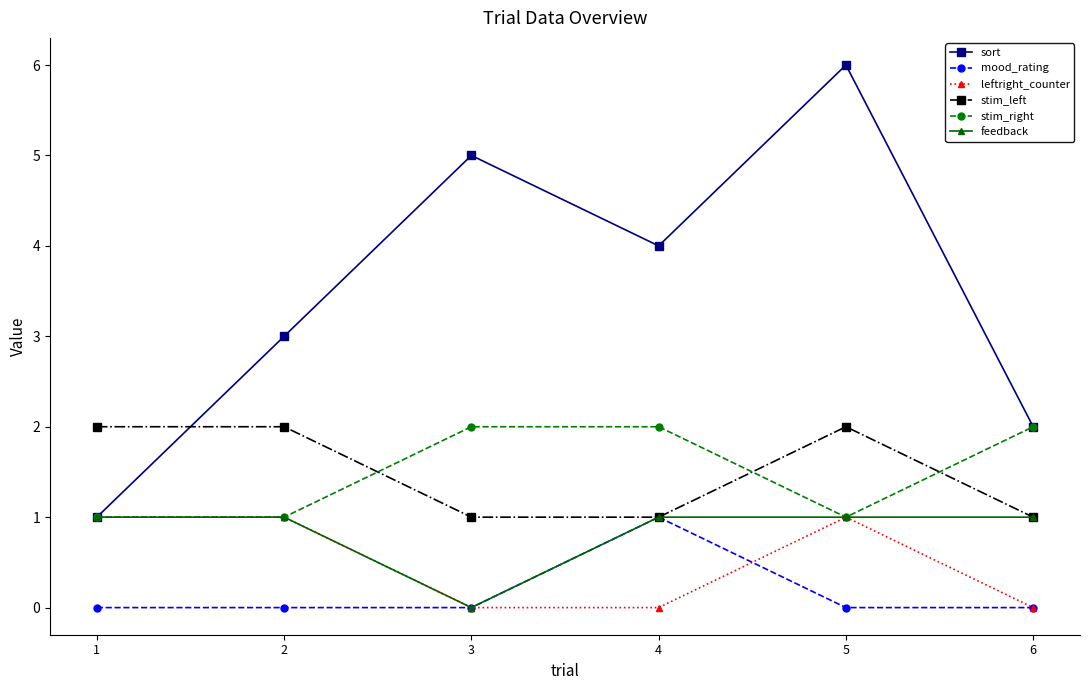

True or false: stim_left and leftright_counter intersect in this chart.

False